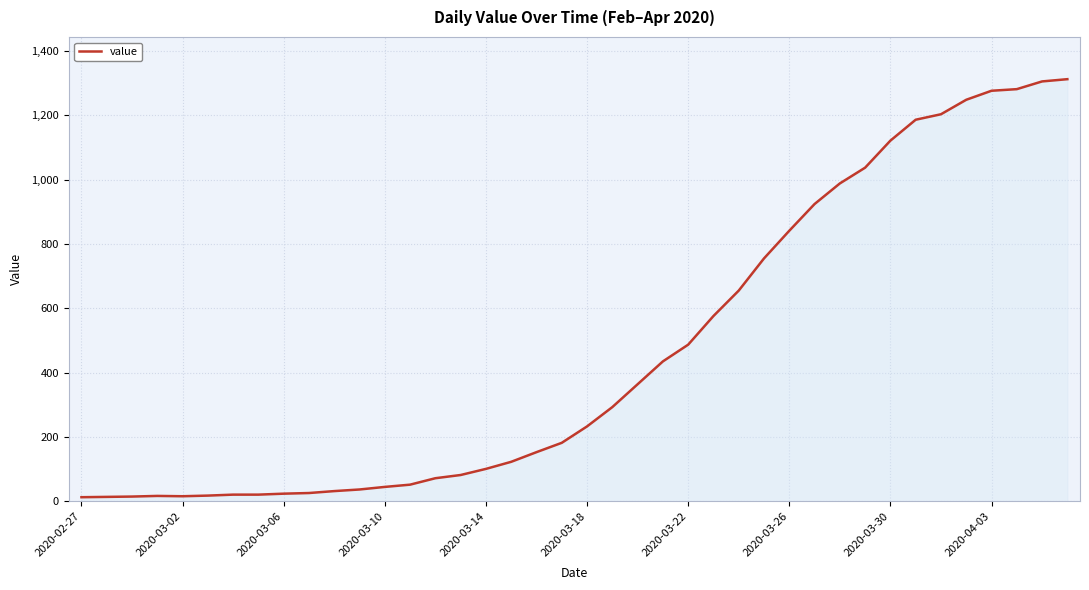

What is the greatest value displayed?

1312